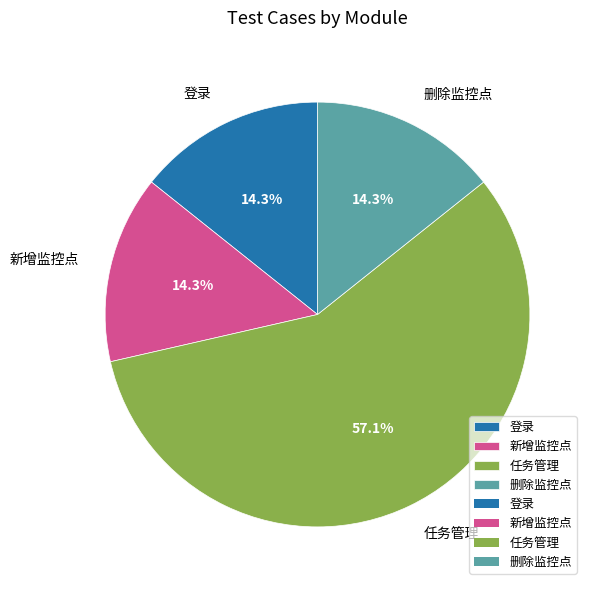

What is the ratio of the value at 新增监控点 to the value at 登录?

1.0